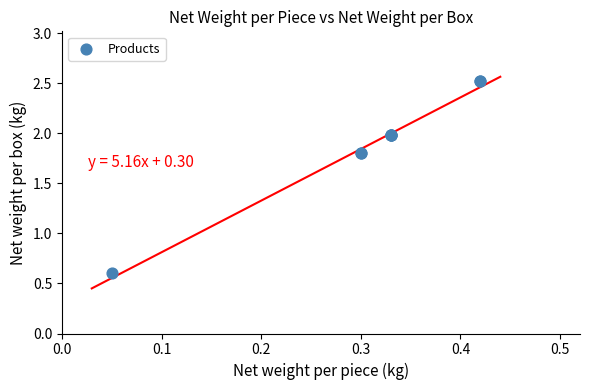

What Y value in the scatter plot is closest to 1?

0.6